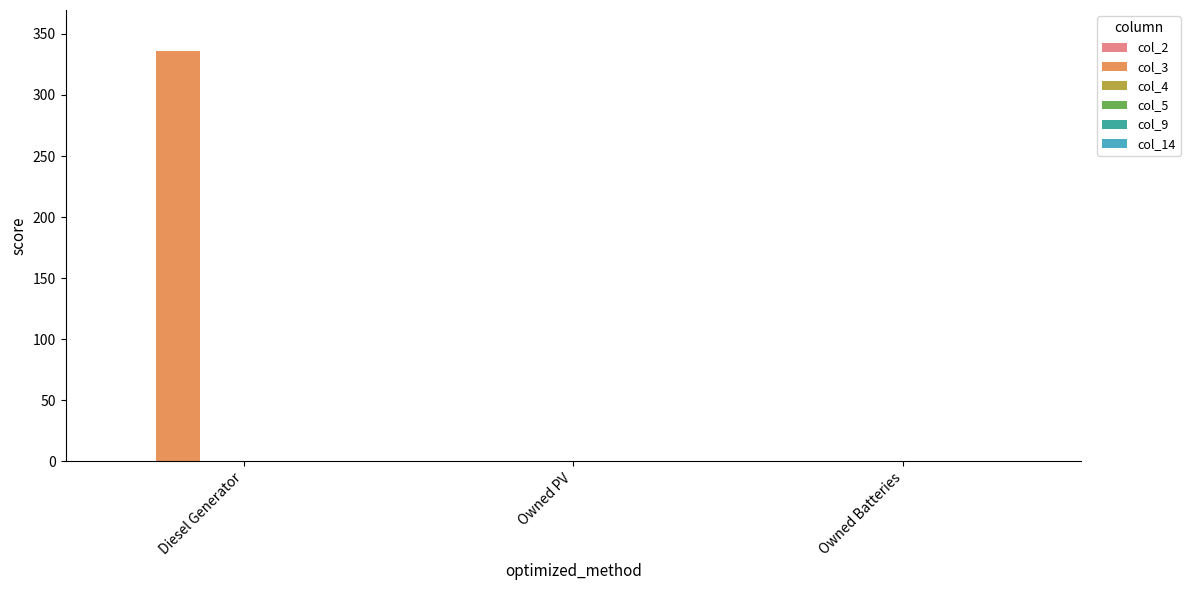

Between Owned Batteries and Diesel Generator, which is larger?

Diesel Generator